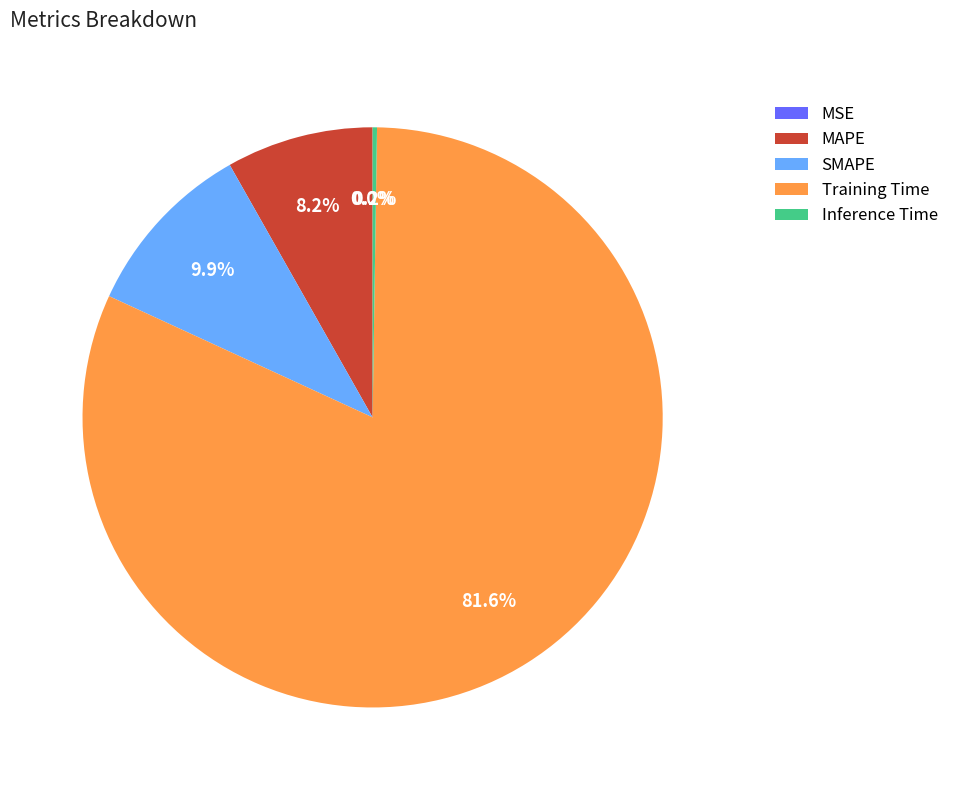

True or false: Inference Time accounts for 1% of the total.

False